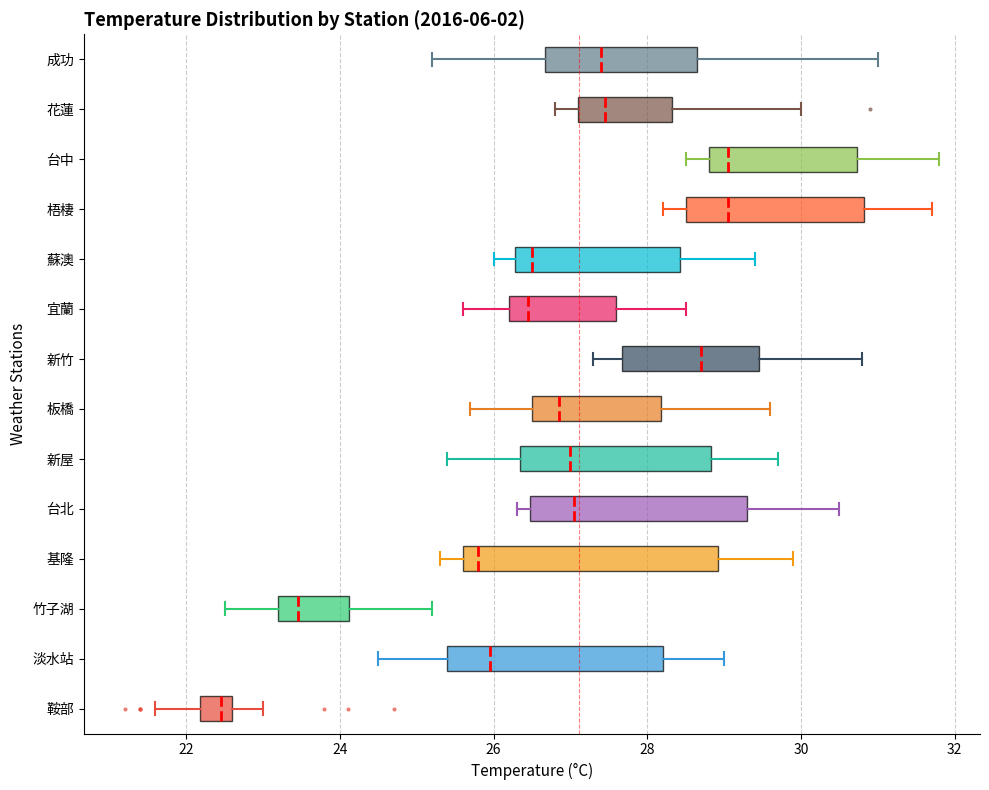

Reading bottom to top, transcribe this box plot: for each box, give where its median line is, the range the box spans, and where its two whiskers end, as read against the x-axis. The values are not printed on the chart, so give them approximately, as read against the axis.

鞍部: median 22.4, box 22.2 to 22.6, whiskers 21.6 to 23.0
淡水站: median 26.0, box 25.4 to 28.2, whiskers 24.6 to 29.0
竹子湖: median 23.4, box 23.2 to 24.2, whiskers 22.6 to 25.2
基隆: median 25.8, box 25.6 to 29.0, whiskers 25.4 to 30.0
台北: median 27.0, box 26.4 to 29.4, whiskers 26.4 (just left of the box's left edge) to 30.6
新屋: median 27.0, box 26.4 to 28.8, whiskers 25.4 to 29.8
板橋: median 26.8, box 26.6 to 28.2, whiskers 25.8 to 29.6
新竹: median 28.8, box 27.6 to 29.4, whiskers 27.4 to 30.8
宜蘭: median 26.4, box 26.2 to 27.6, whiskers 25.6 to 28.6
蘇澳: median 26.6, box 26.2 to 28.4, whiskers 26.0 to 29.4
梧棲: median 29.0, box 28.6 to 30.8, whiskers 28.2 to 31.8
台中: median 29.0, box 28.8 to 30.8, whiskers 28.6 to 31.8
花蓮: median 27.4, box 27.2 to 28.4, whiskers 26.8 to 30.0
成功: median 27.4, box 26.6 to 28.6, whiskers 25.2 to 31.0